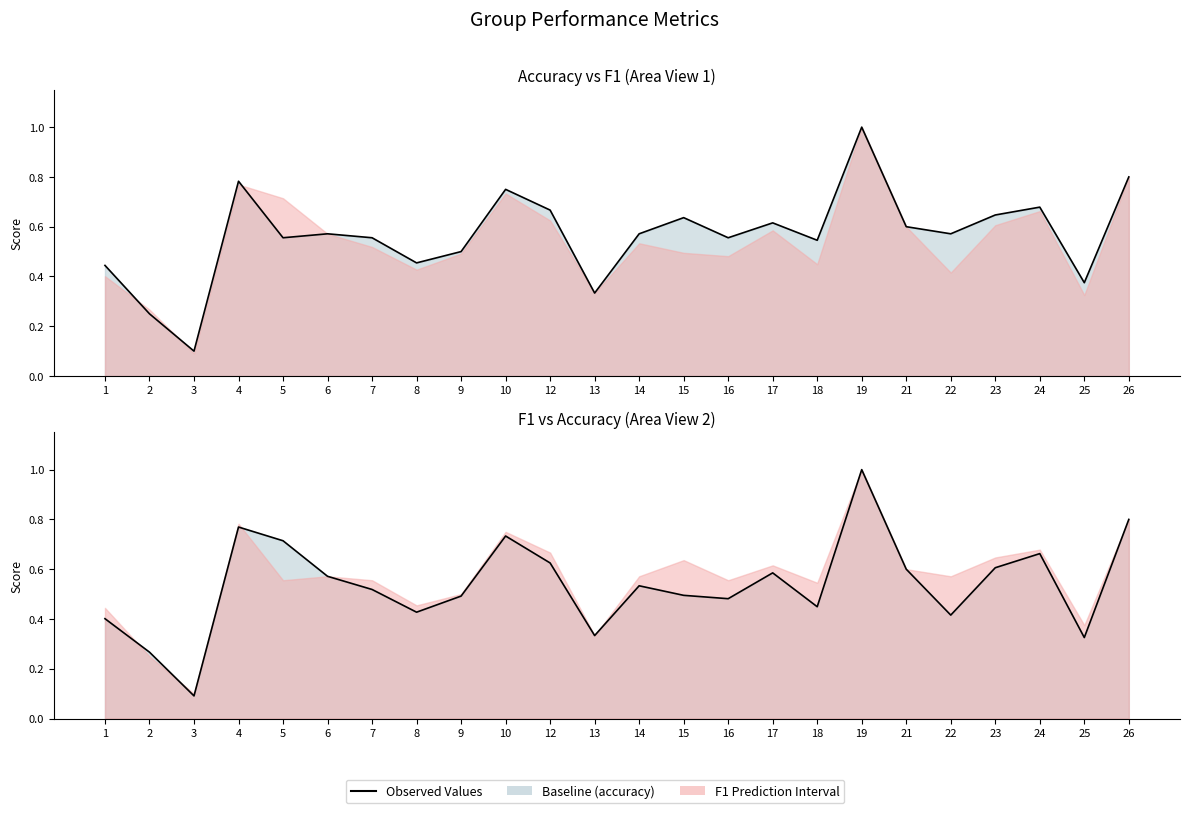

What is the total value across all series at 24?

1.3